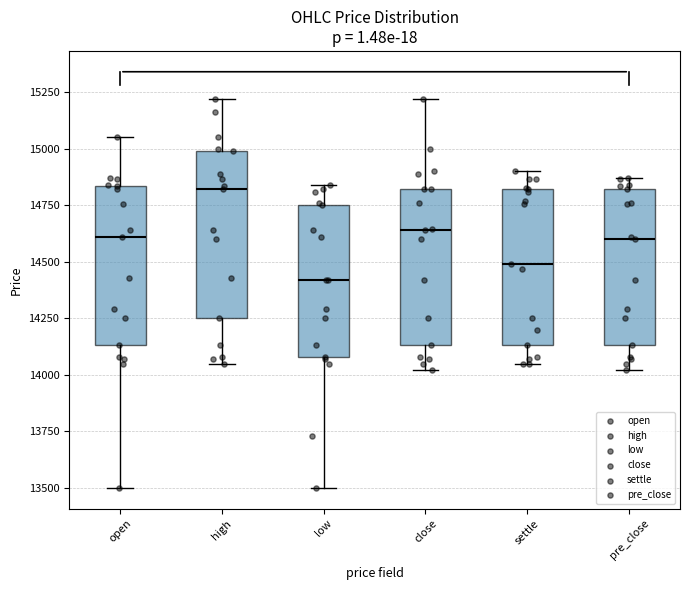

Which box's median line is the highest?

high